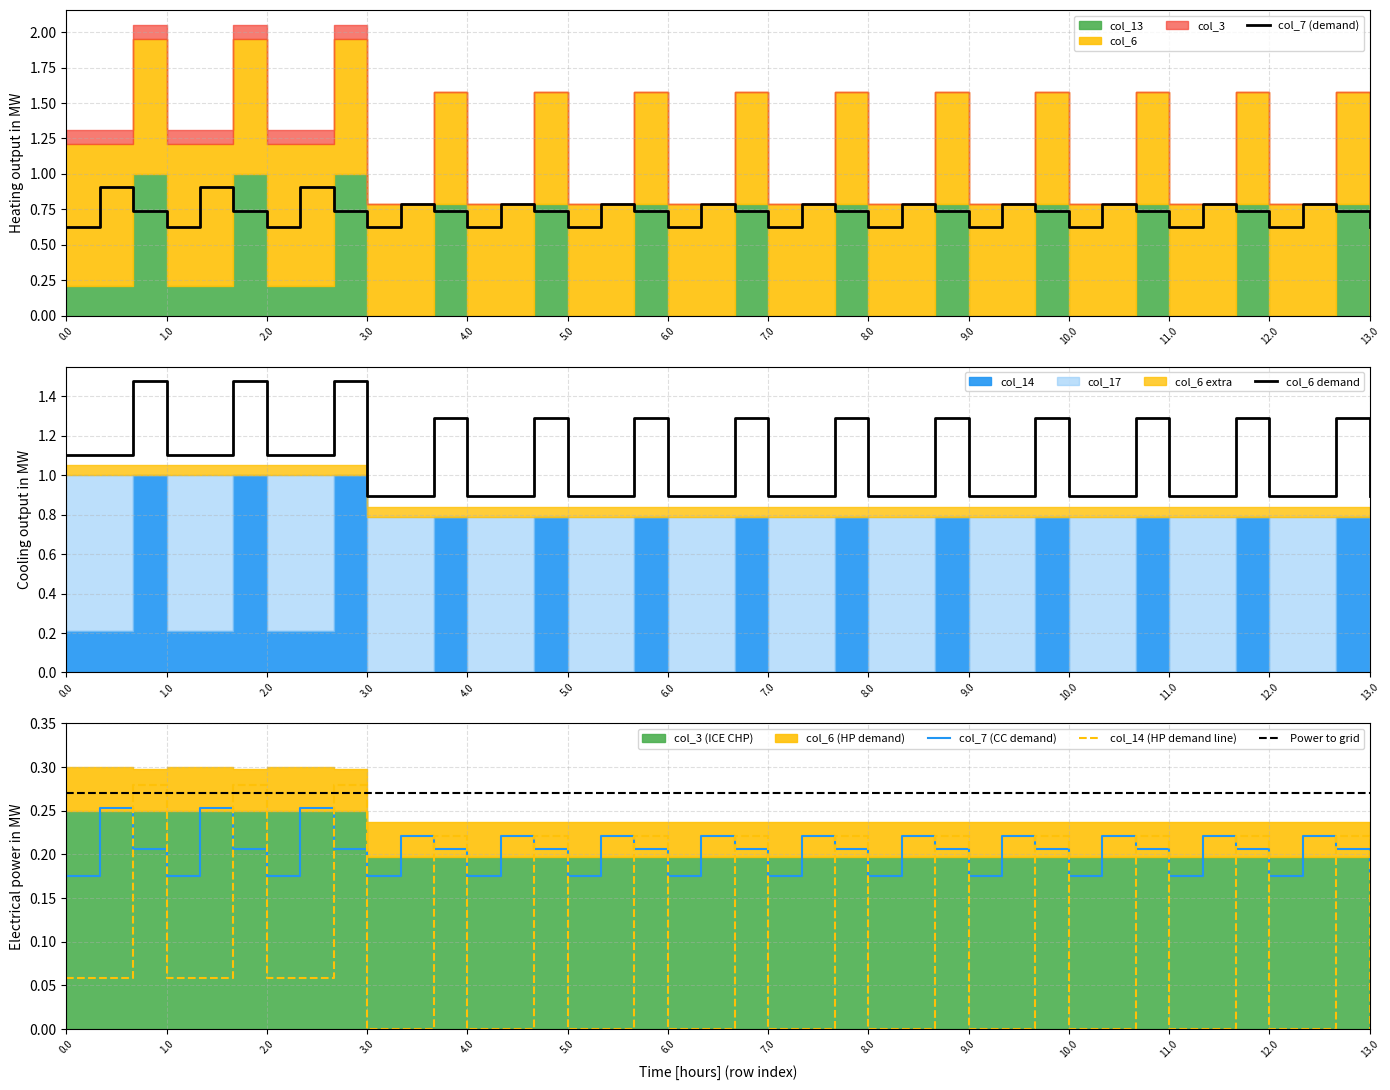

What is the spread (max minus min) of values at 29?

1.1